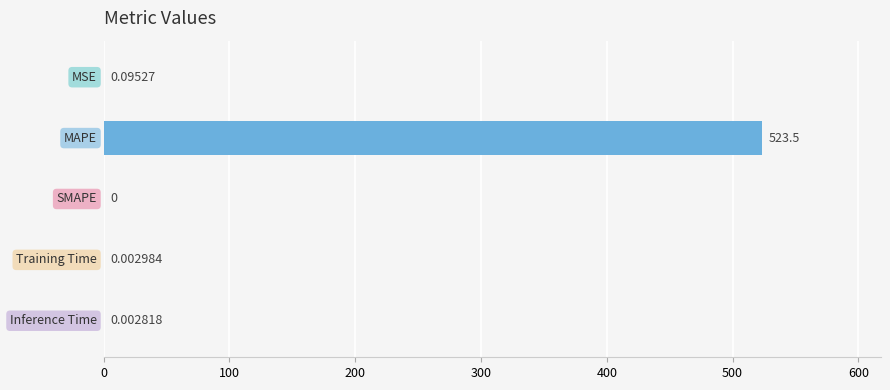

What is the maximum value shown in the chart?

523.5